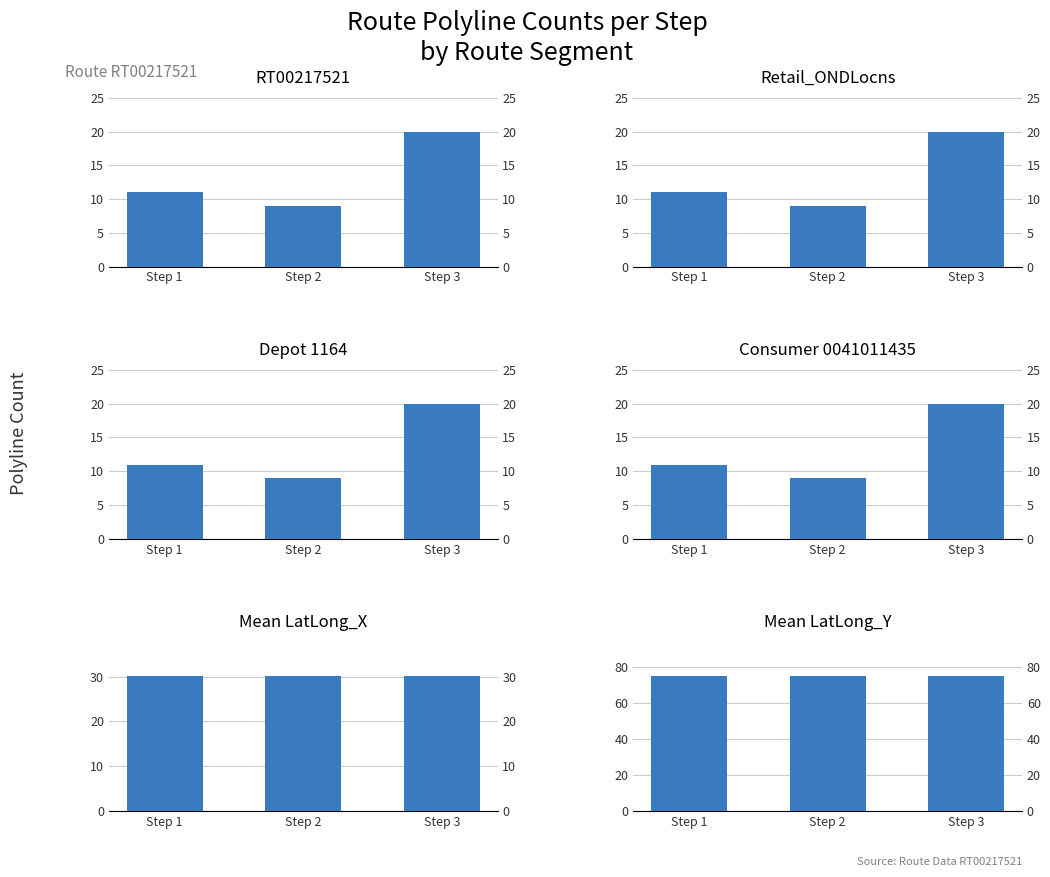

Which series changed the most between Step 1 and Step 2?

RT00217521